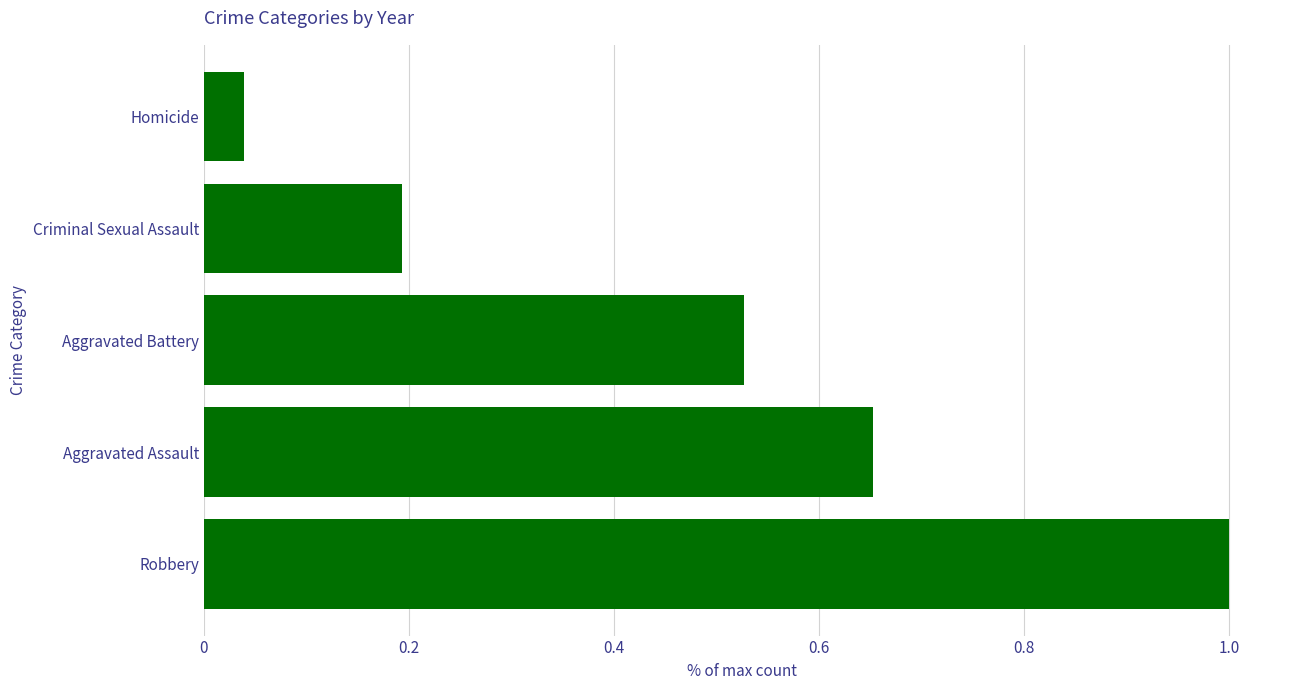

What is the sum of all values?

2.4